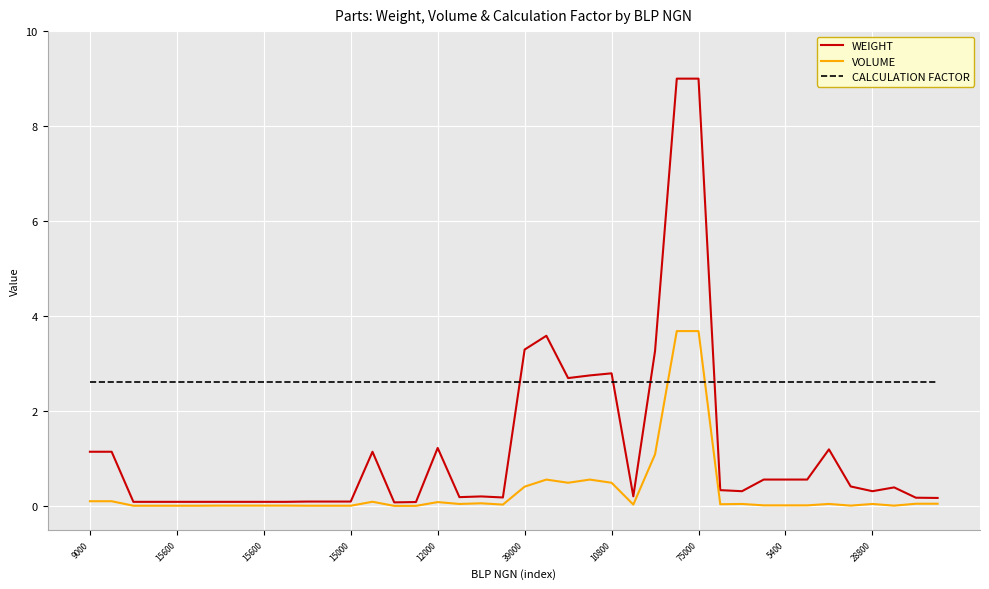

Which series has the largest total across all categories?

CALCULATION FACTOR